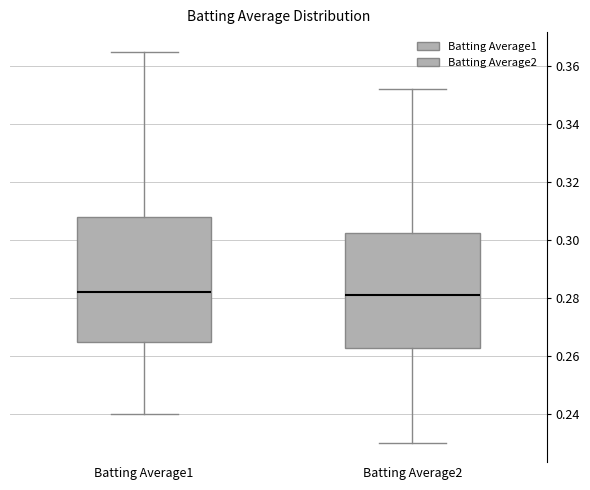

Where does the lower whisker of the box for Batting Average1 end on the y-axis? The values are not printed on the chart, so give them approximately, as read against the axis.

0.240